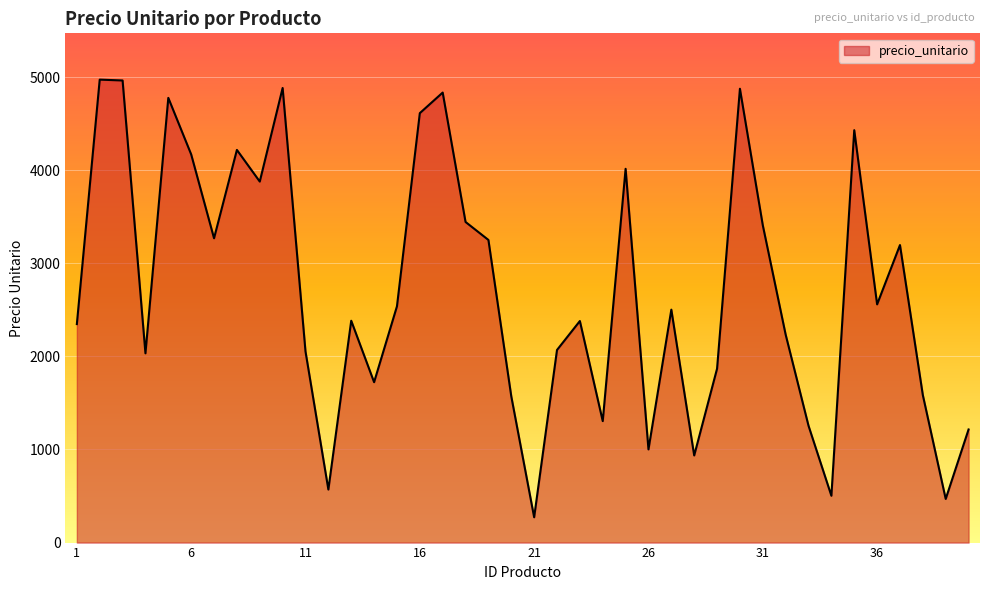

What is the difference between the maximum and minimum values?

4701